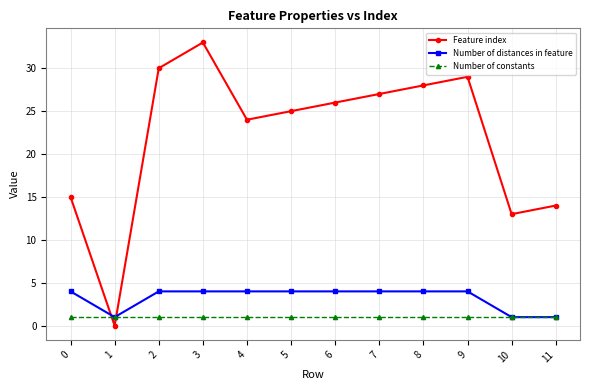

How many times do Number of distances in feature and Feature index cross each other?

2